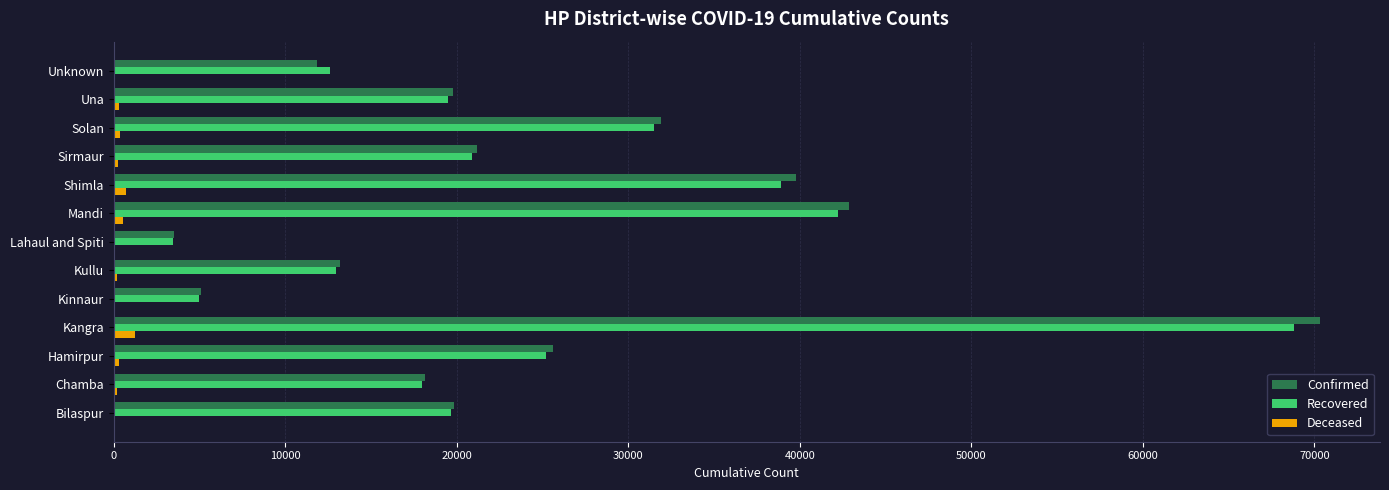

Which series has the largest range (max minus min)?

Confirmed